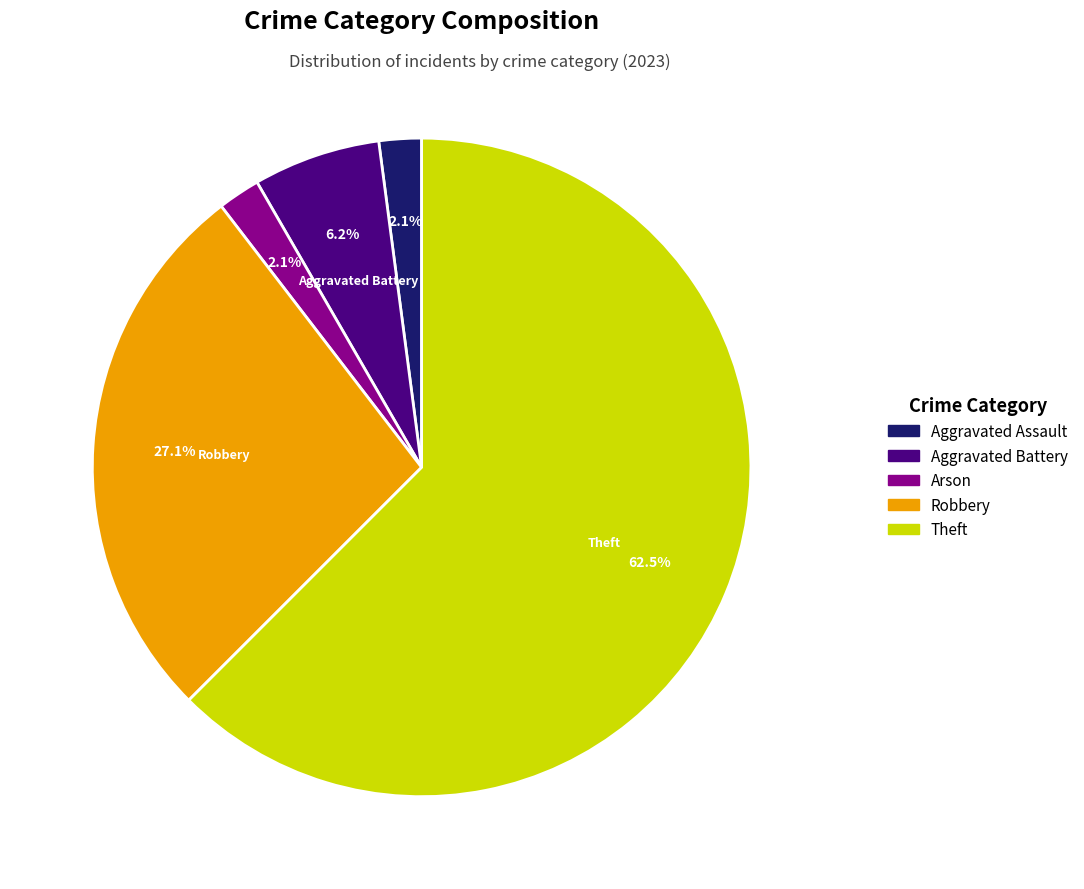

Does any single category account for the majority?

Yes